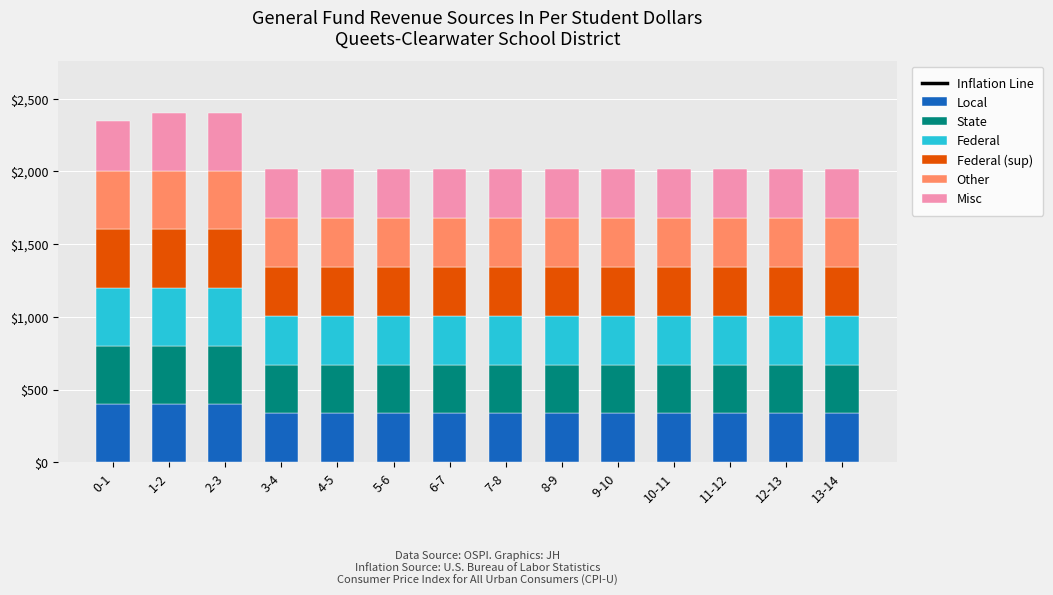

What is the difference between the maximum and second lowest values in the Local series?

64.0